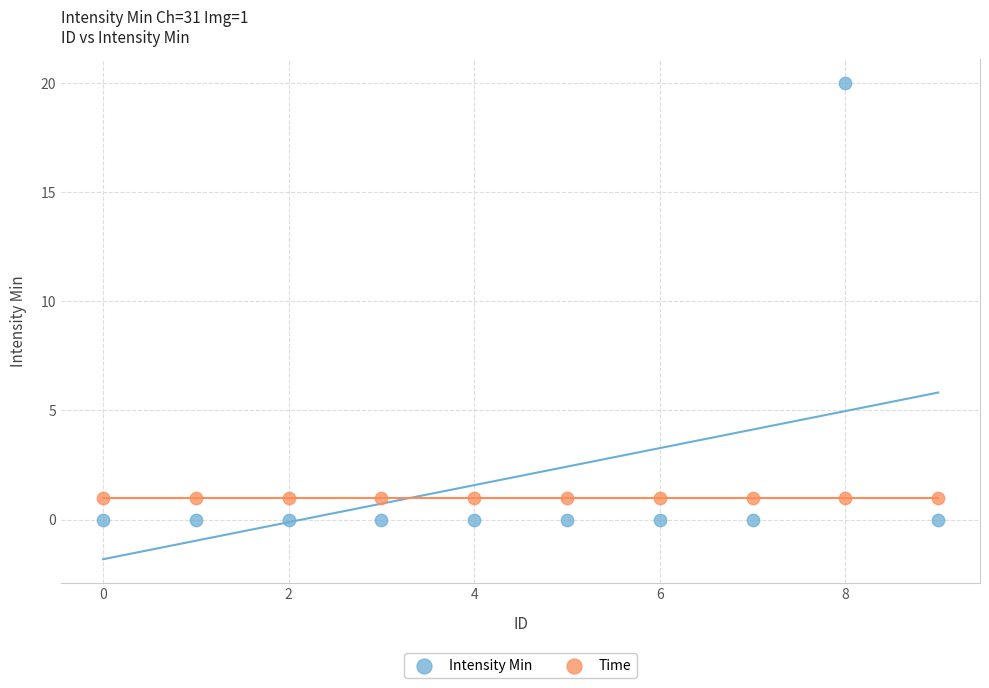

Which series contains the lowest Y value?

Intensity Min